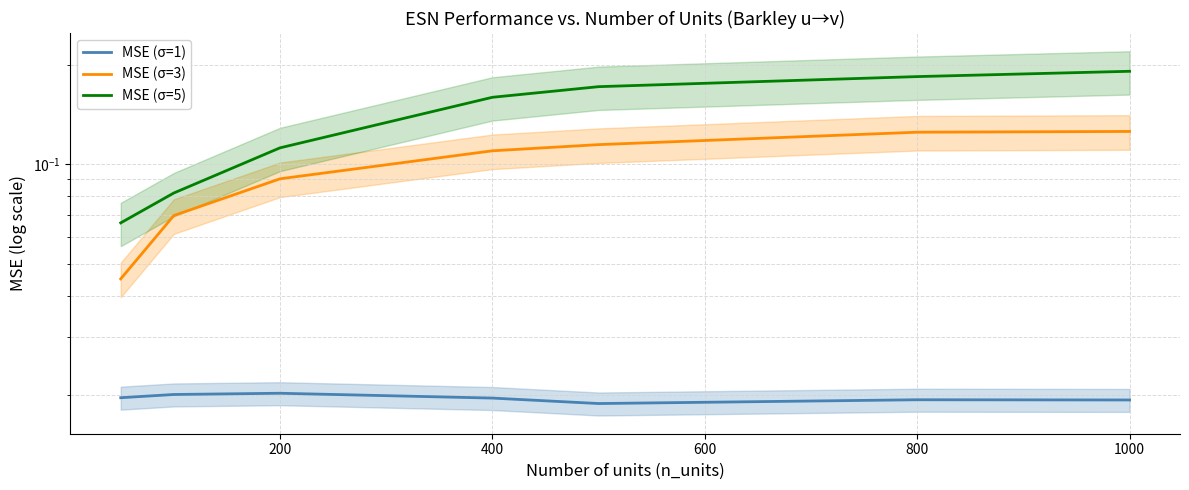

Between 400 and 800, which is larger?

400